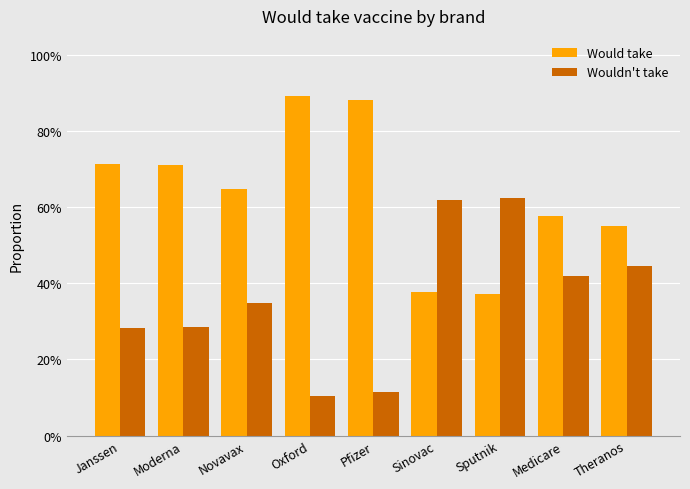

Count the Would take values in the range 0 to 1.

9